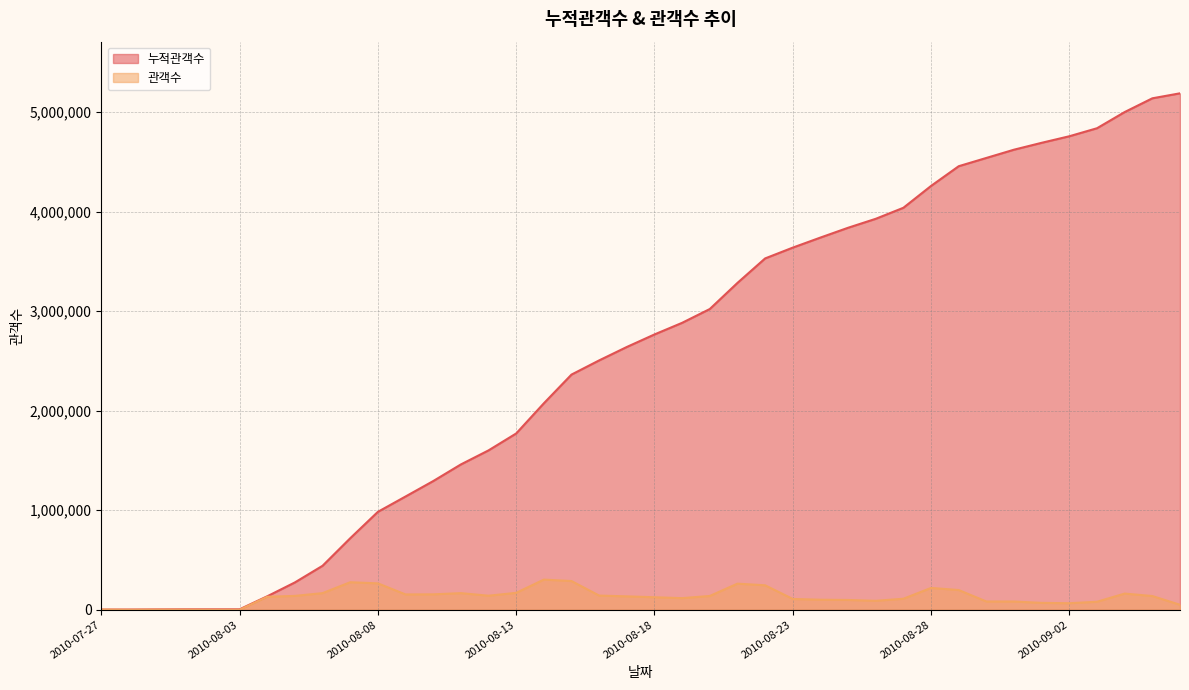

Reading left to right, transcribe all the data shown in this chart.

누적관객수: 2010-07-27=2108	2010-07-30=2360	2010-07-31=3698	2010-08-01=4621	2010-08-02=4621	2010-08-03=4685	2010-08-04=135451	2010-08-05=274865	2010-08-06=442059	2010-08-07=718765	2010-08-08=984165	2010-08-09=1138322	2010-08-10=1293341	2010-08-11=1460487	2010-08-12=1601806	2010-08-13=1771835	2010-08-14=2074967	2010-08-15=2363658	2010-08-16=2506245	2010-08-17=2641129	2010-08-18=2766985	2010-08-19=2883845	2010-08-20=3022584	2010-08-21=3284997	2010-08-22=3531052	2010-08-23=3639668	2010-08-24=3740675	2010-08-25=3839264	2010-08-26=3929296	2010-08-27=4040213	2010-08-28=4259777	2010-08-29=4457909	2010-08-30=4541042	2010-08-31=4624013	2010-09-01=4693186	2010-09-02=4758976	2010-09-03=4839546	2010-09-04=5002288	2010-09-05=5140277	2010-09-06=5190484
관객수: 2010-07-27=2108	2010-07-30=252	2010-07-31=1338	2010-08-01=923	2010-08-02=0	2010-08-03=64	2010-08-04=130766	2010-08-05=139414	2010-08-06=167194	2010-08-07=276706	2010-08-08=265400	2010-08-09=154157	2010-08-10=155019	2010-08-11=167146	2010-08-12=141319	2010-08-13=170029	2010-08-14=303132	2010-08-15=288691	2010-08-16=142587	2010-08-17=134884	2010-08-18=125856	2010-08-19=116860	2010-08-20=138739	2010-08-21=262413	2010-08-22=246055	2010-08-23=108616	2010-08-24=101007	2010-08-25=98589	2010-08-26=90032	2010-08-27=110917	2010-08-28=219564	2010-08-29=198132	2010-08-30=83133	2010-08-31=82971	2010-09-01=69173	2010-09-02=65790	2010-09-03=80570	2010-09-04=162742	2010-09-05=137989	2010-09-06=50207